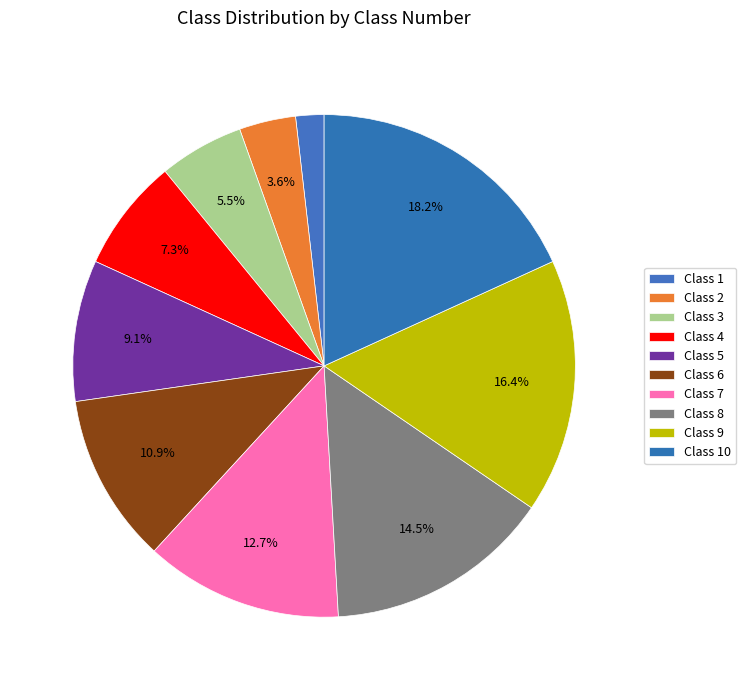

Combined, what portion of the pie is Class 2 and Class 1?

5.5%